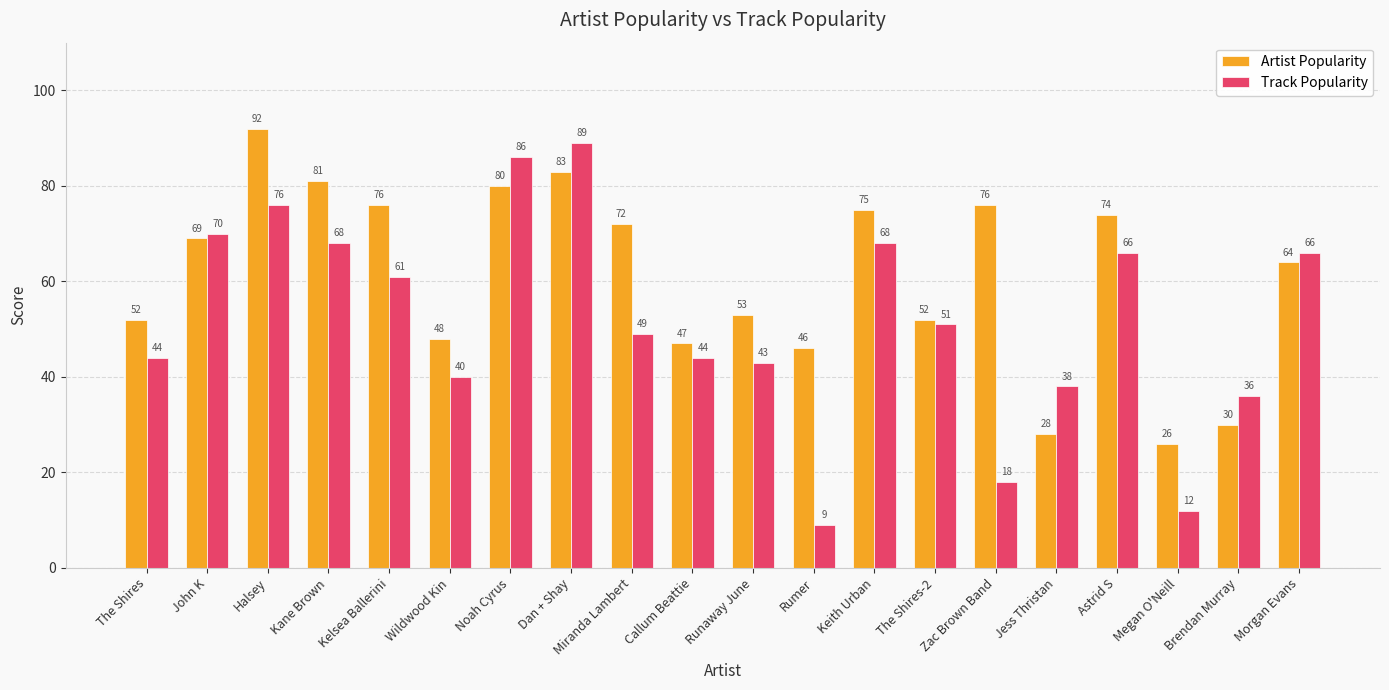

The Artist Popularity series shows 16 at Keith Urban. True or false?

False